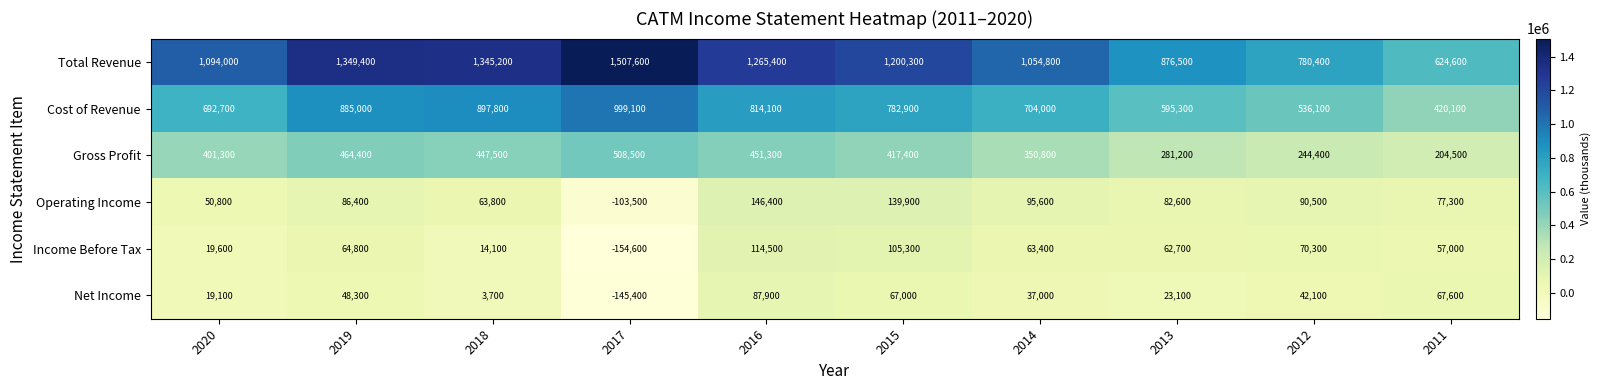

What is the spread (max minus min) of values at 2016?

1177500